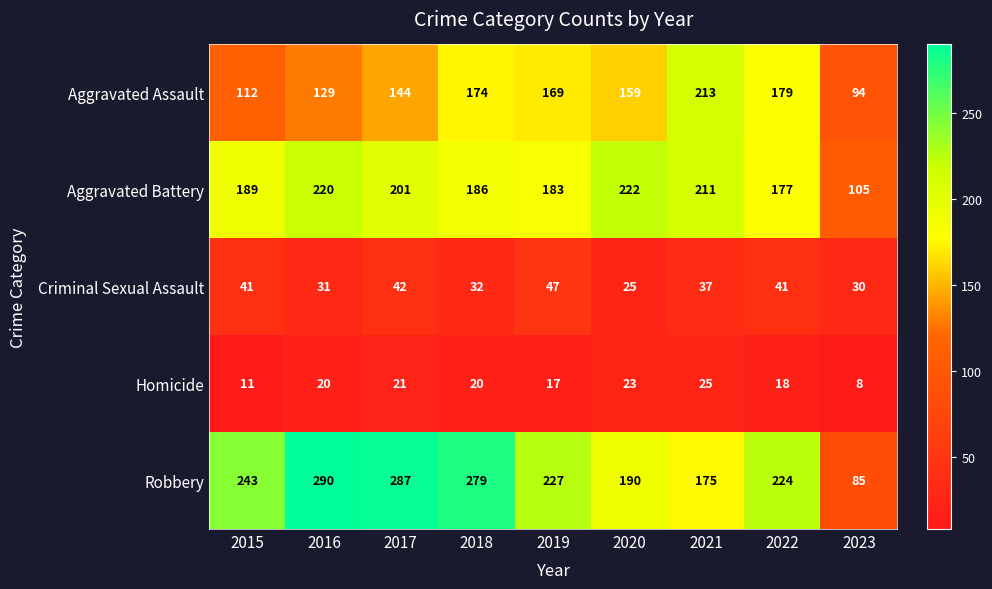

Which series has the largest total across all categories?

Robbery